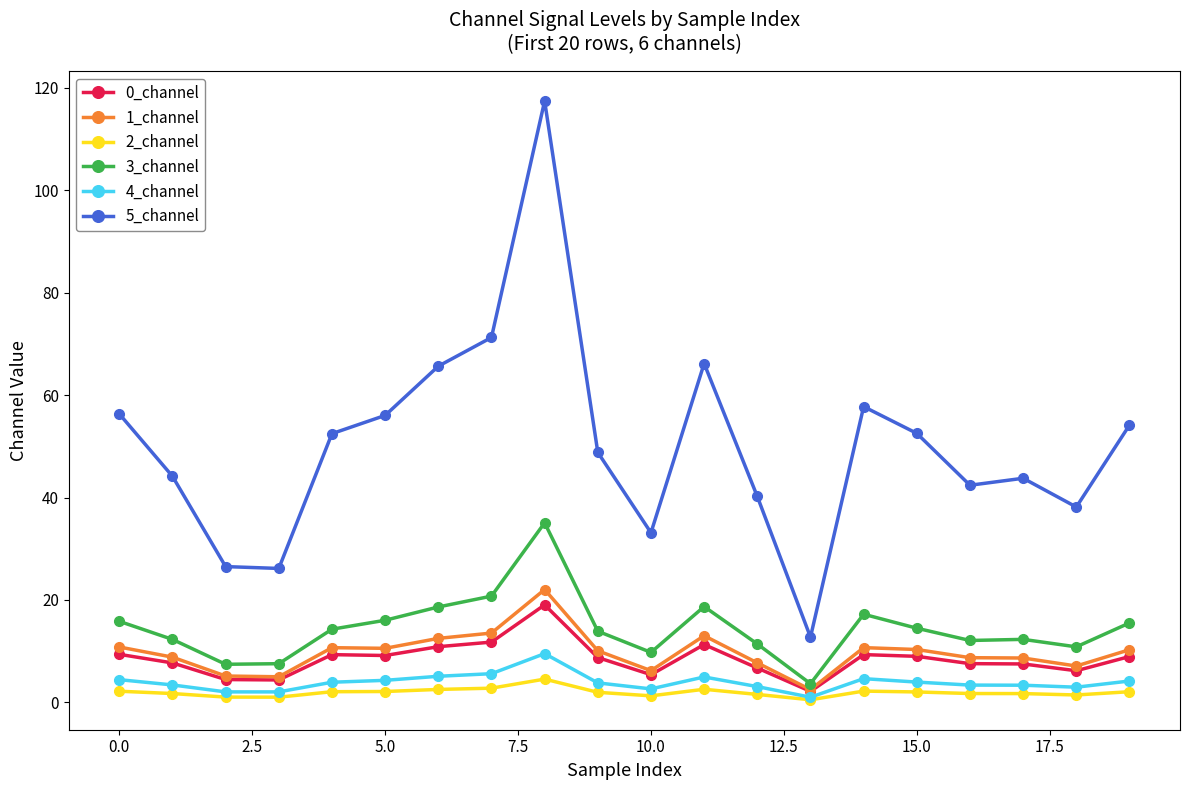

True or false: 5_channel and 1_channel cross at least once.

False